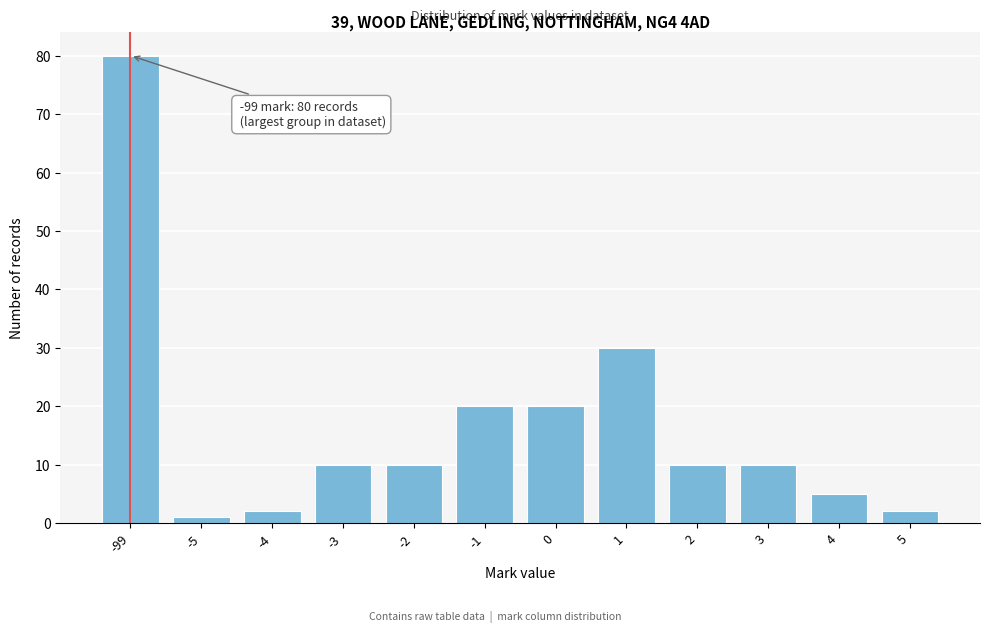

Reading left to right, transcribe all the data shown in this chart.

-99=80	-5=1	-4=2	-3=10	-2=10	-1=20	0=20	1=30	2=10	3=10	4=5	5=2